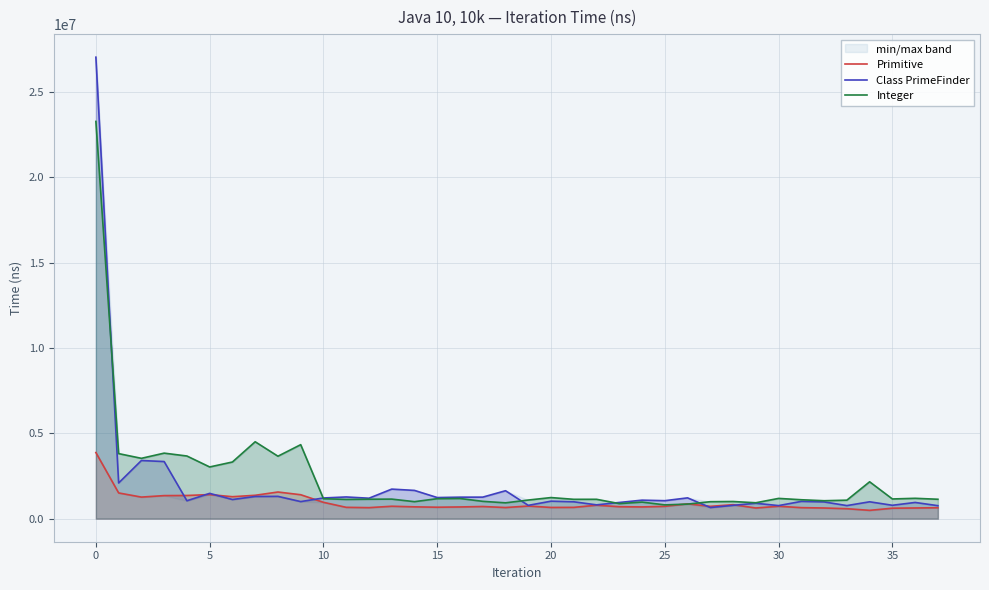

Which series has the largest range (max minus min)?

Class PrimeFinder